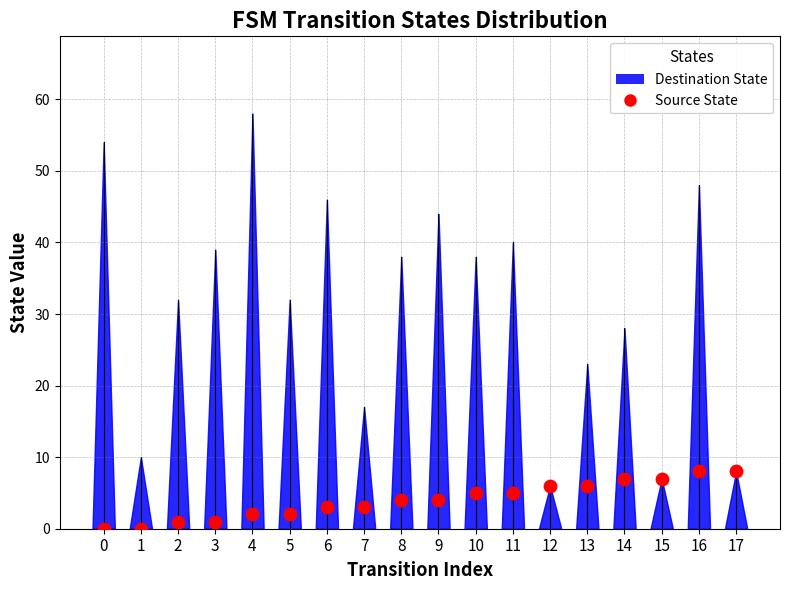

At which category is the sum across all series the highest?

4